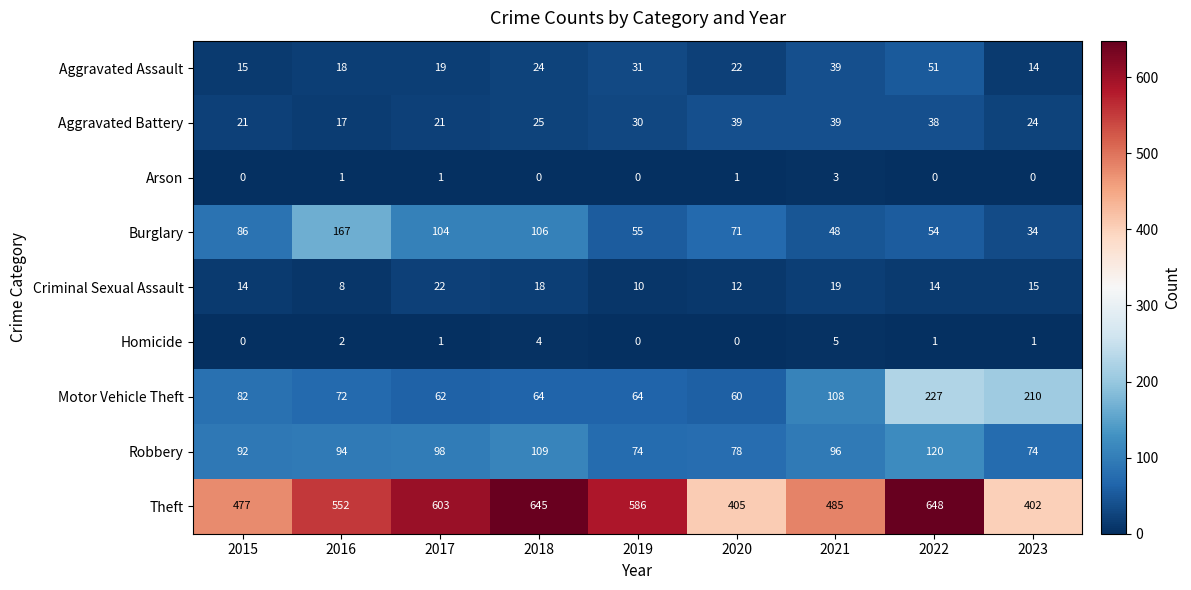

What is the difference between the maximum and second lowest values in the Criminal Sexual Assault series?

12